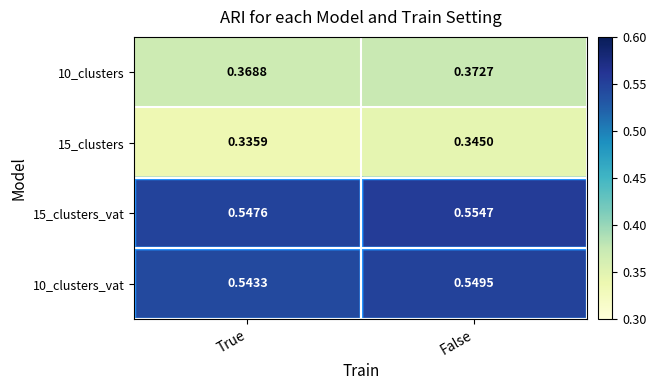

At True, list the series in order from smallest to largest.

15_clusters, 10_clusters, 10_clusters_vat, 15_clusters_vat